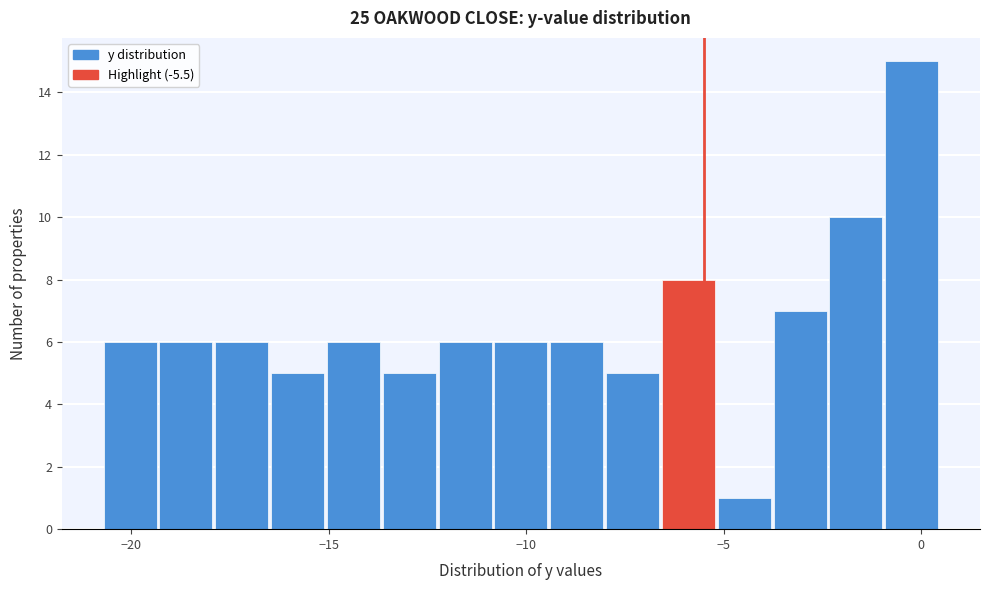

Read against the x-axis, roughly where is the centre of the tallest bar?

0.0